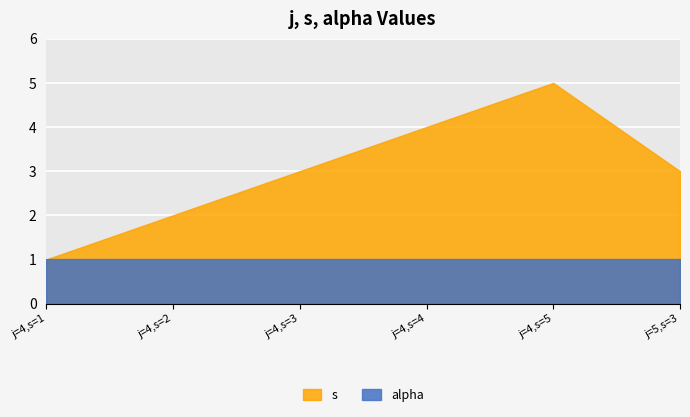

Is it true that alpha equals 1 at j=4,s=3?

True